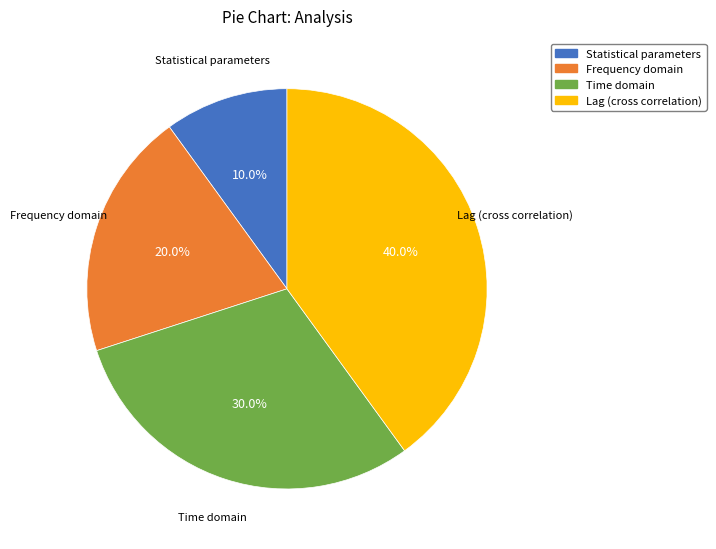

Approximately how many times larger is the value at Frequency domain compared to Lag (cross correlation)?

0.5